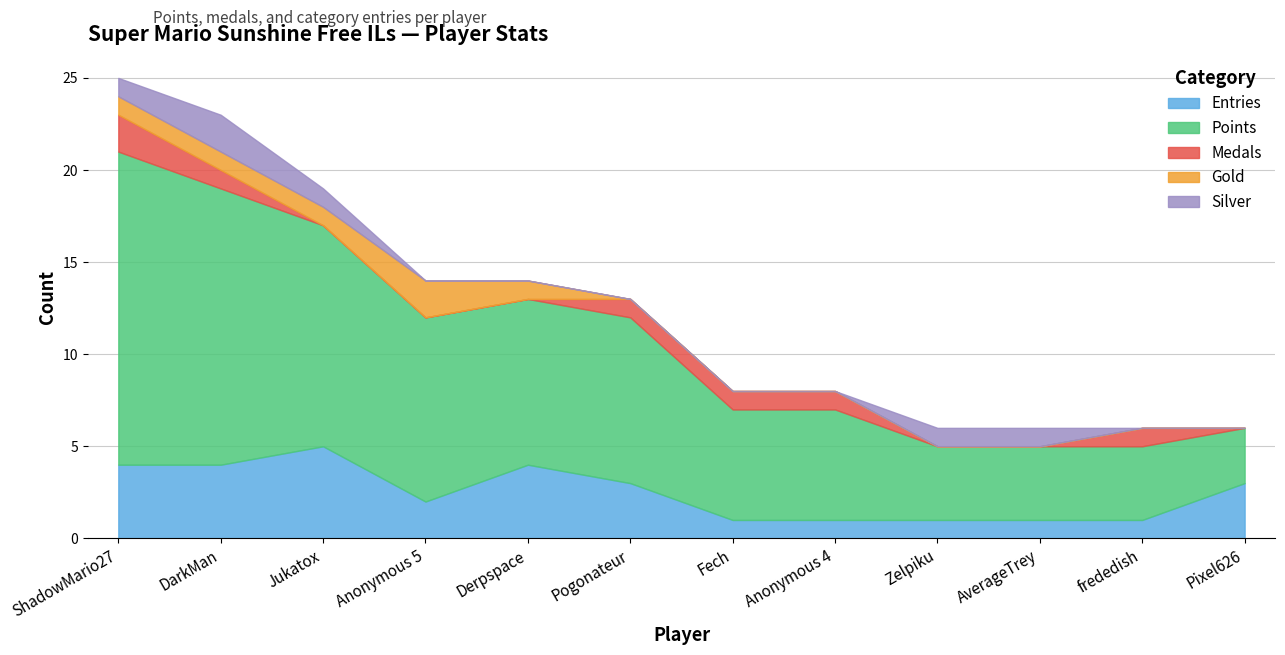

At Jukatox, list the series in order from largest to smallest.

Points, Entries, Gold, Silver, Medals